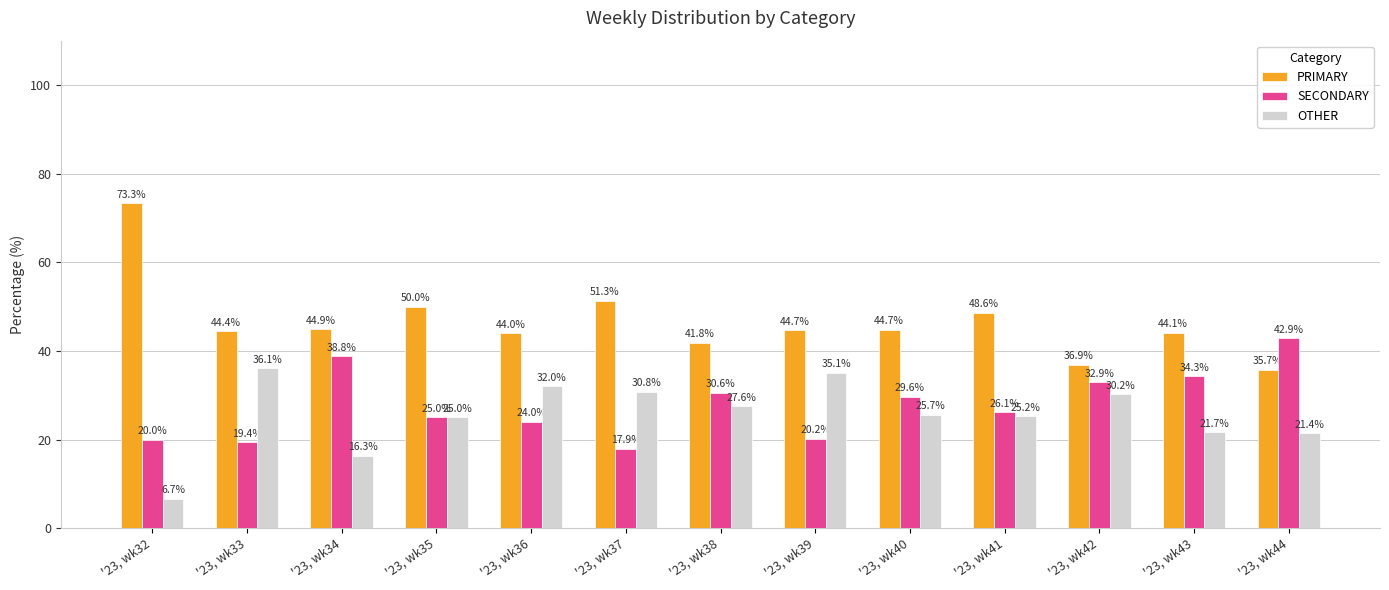

Which series has the largest total across all categories?

PRIMARY